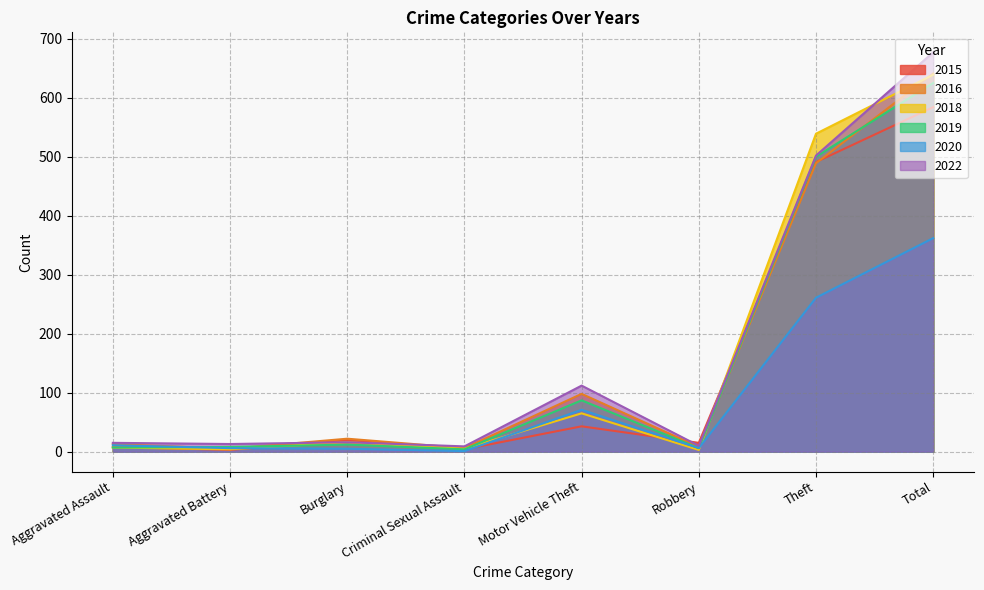

After their last crossing, which series has the higher values: 2020 or 2016?

2016